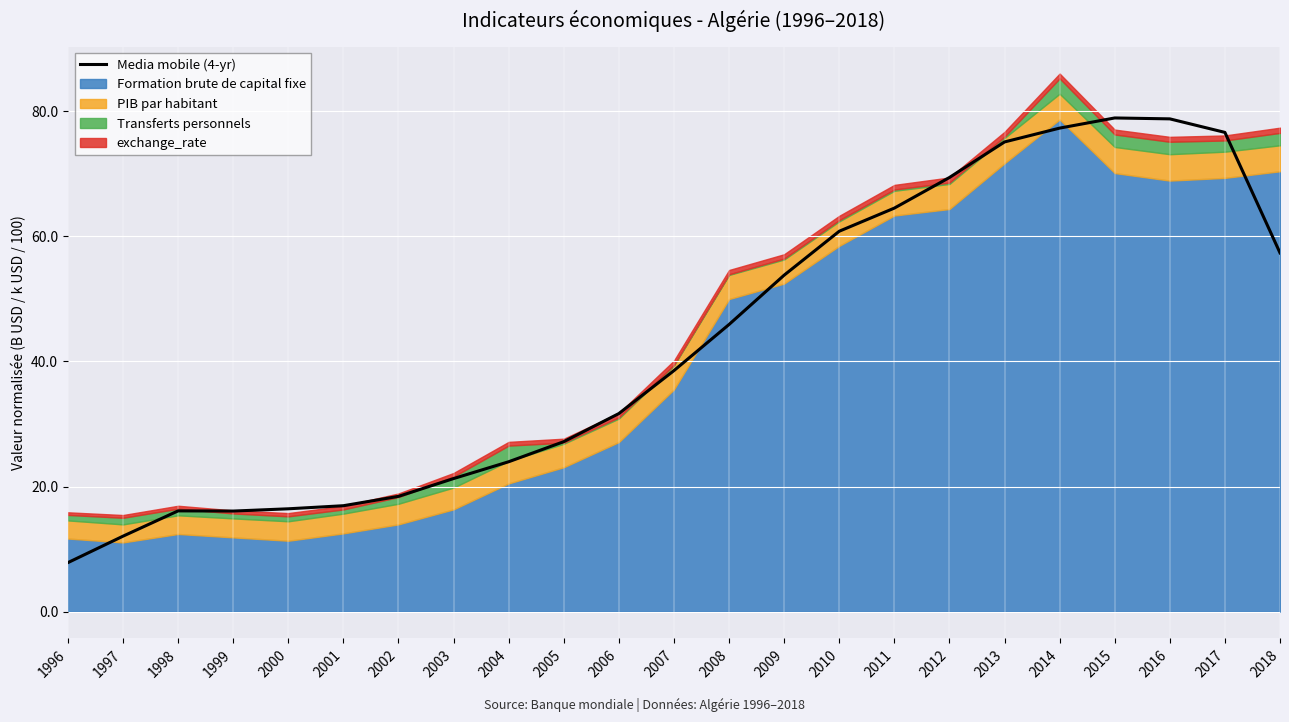

Where is the first local maximum?

1998